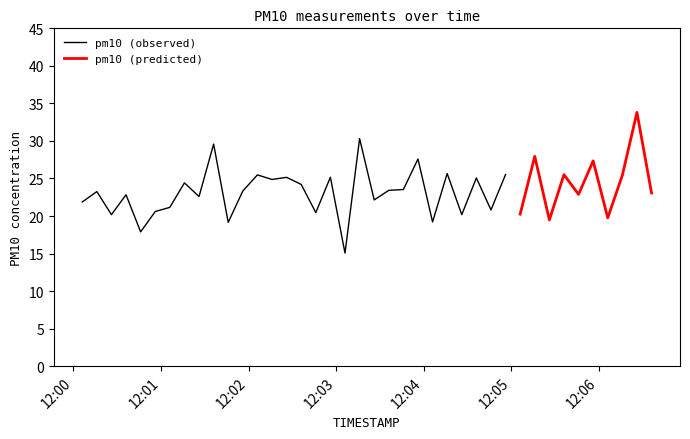

Is this an area chart (filled region under the line)?

No